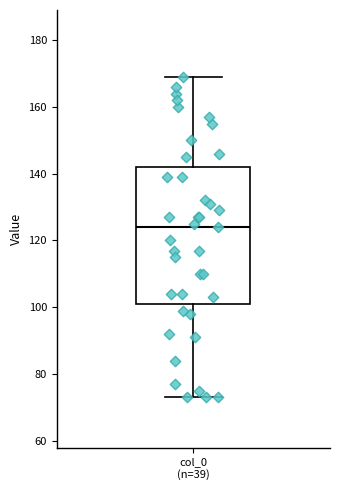

Transcribe this box plot: give where the median line is, the range the box spans, and where the two whiskers end, as read against the y-axis. The values are not printed on the chart, so give them approximately, as read against the axis.

median 124, box 102 to 142, whiskers 74 to 170